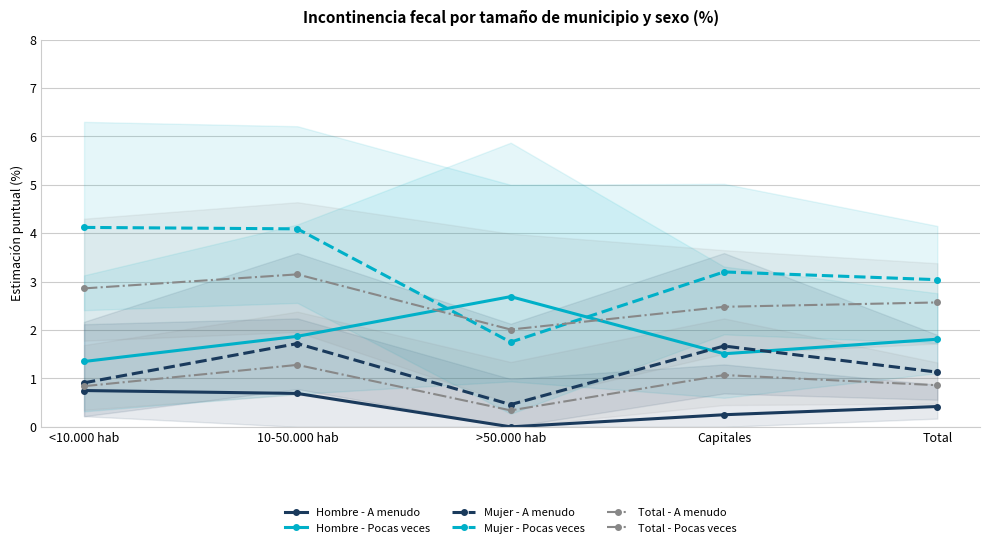

What is the total value across all series at <10.000 hab?

10.8